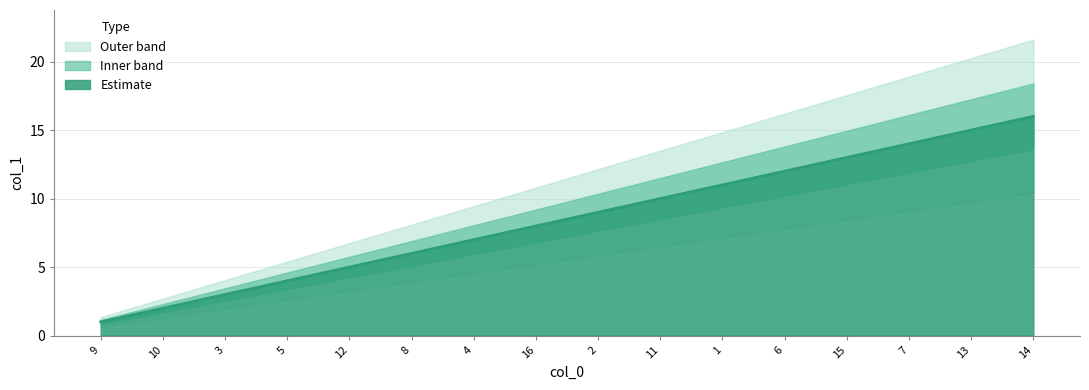

What is the difference between the second highest and minimum values?

14